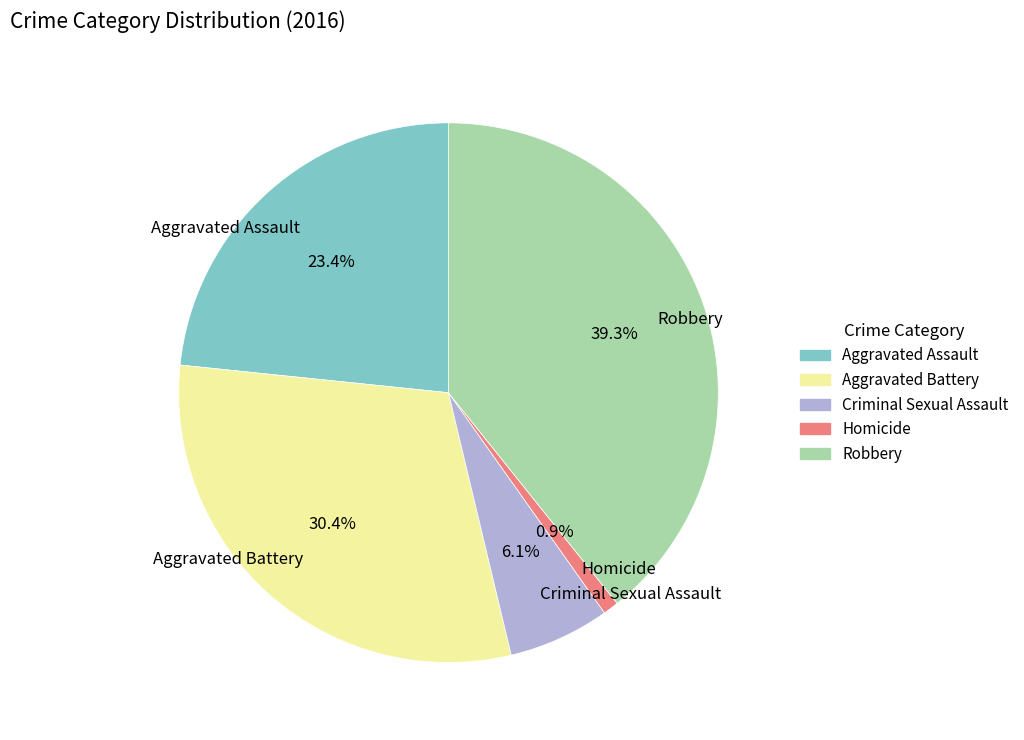

How much of the chart is everything except Aggravated Battery?

69.6%